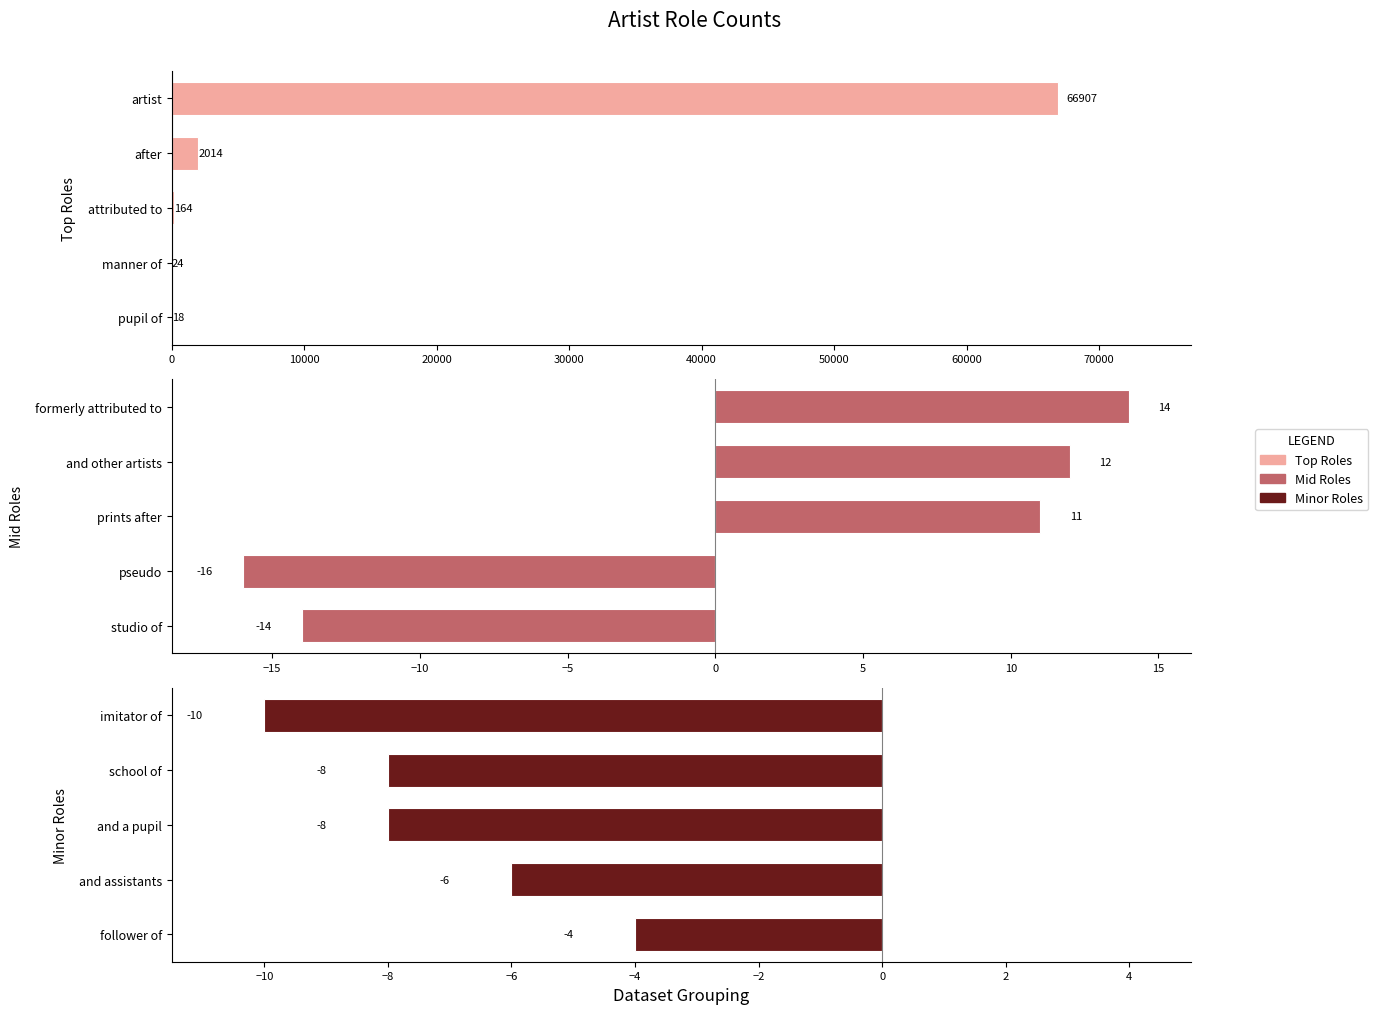

Which series has the largest total across all categories?

Top Roles